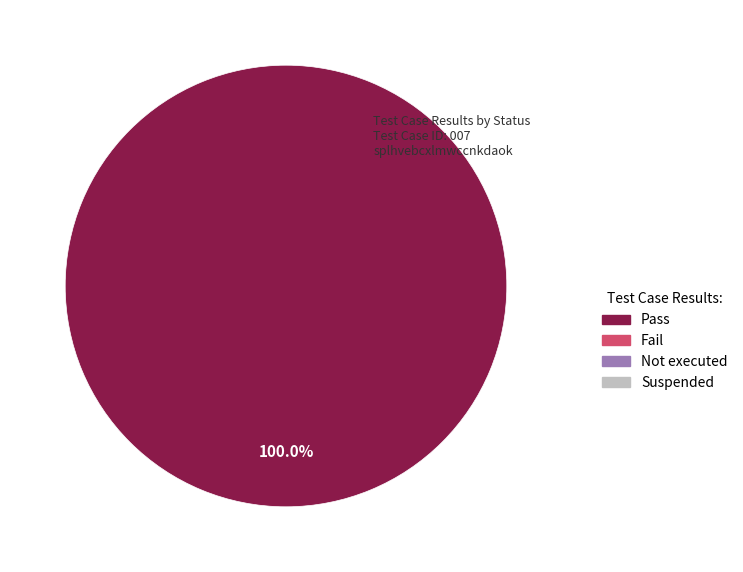

Does any single category account for the majority?

Yes